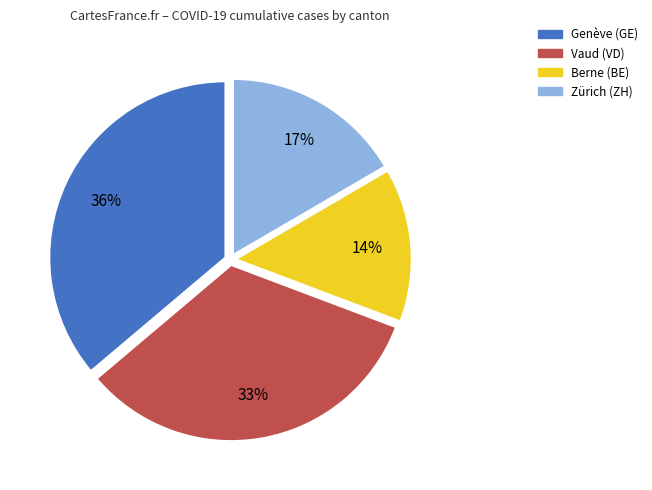

Combined, do Zürich (ZH) and Berne (BE) account for over 50%?

No